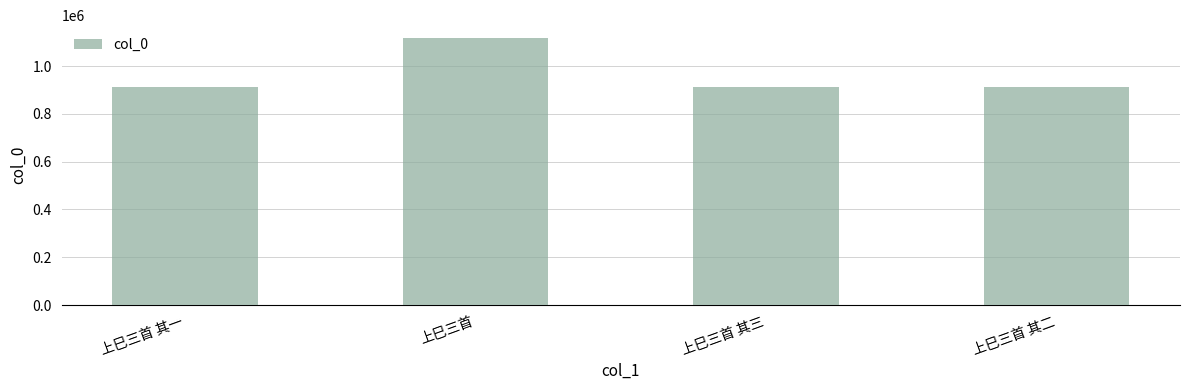

What is the value of the 2nd bar from the left?

1115414